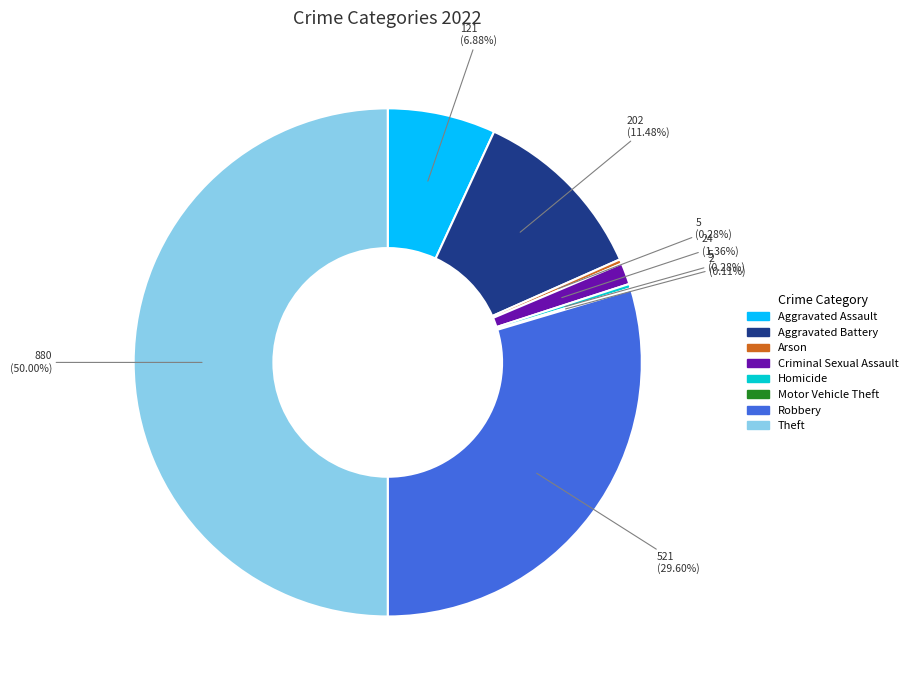

Which slice is the largest?

Theft